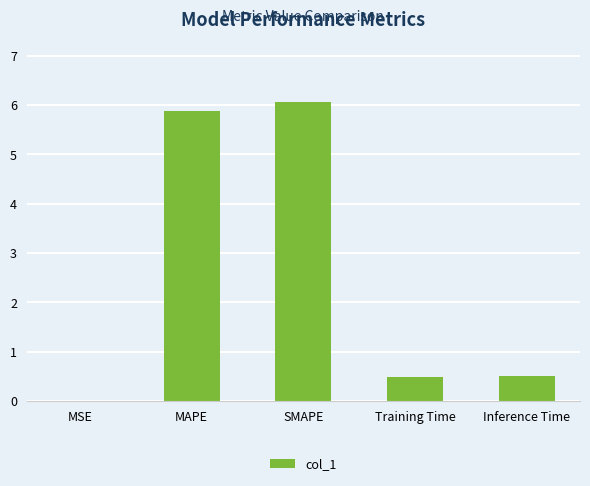

Are the bars grouped side by side (vs. stacked)?

No